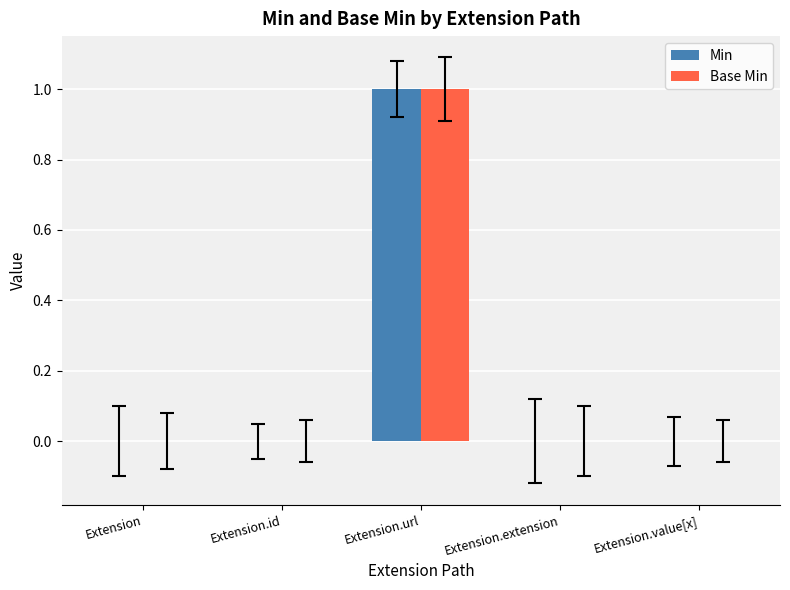

What is the highest value of the Min series?

1